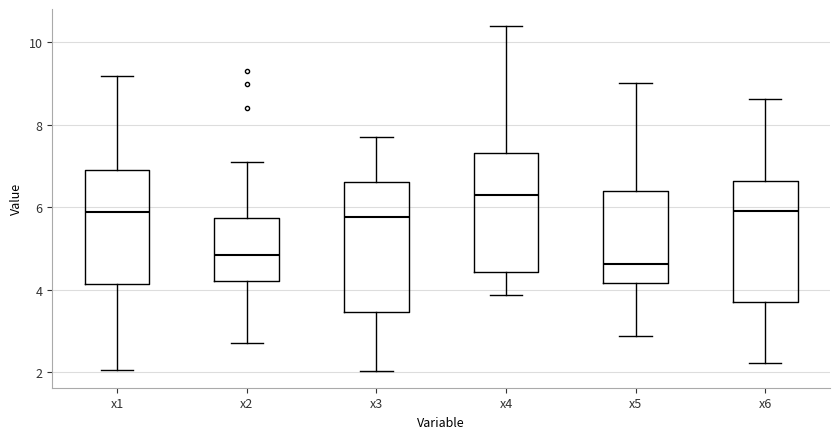

Reading left to right, read every box against the y-axis: the position of its median line, the range the box covers, and the ends of its whiskers. The values are not printed on the chart, so give them approximately, as read against the axis.

x1: median 5.8, box 4.2 to 7.0, whiskers 2.0 to 9.2
x2: median 4.8, box 4.2 to 5.8, whiskers 2.8 to 7.0
x3: median 5.8, box 3.4 to 6.6, whiskers 2.0 to 7.8
x4: median 6.4, box 4.4 to 7.4, whiskers 3.8 to 10.4
x5: median 4.6, box 4.2 to 6.4, whiskers 2.8 to 9.0
x6: median 6.0, box 3.6 to 6.6, whiskers 2.2 to 8.6